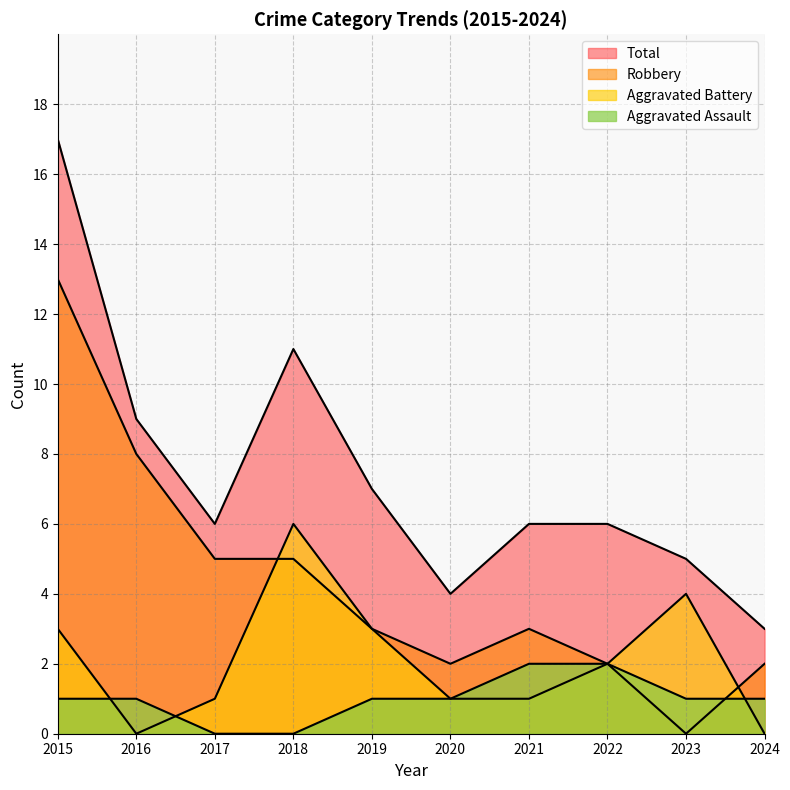

Which series has the largest range (max minus min)?

Total